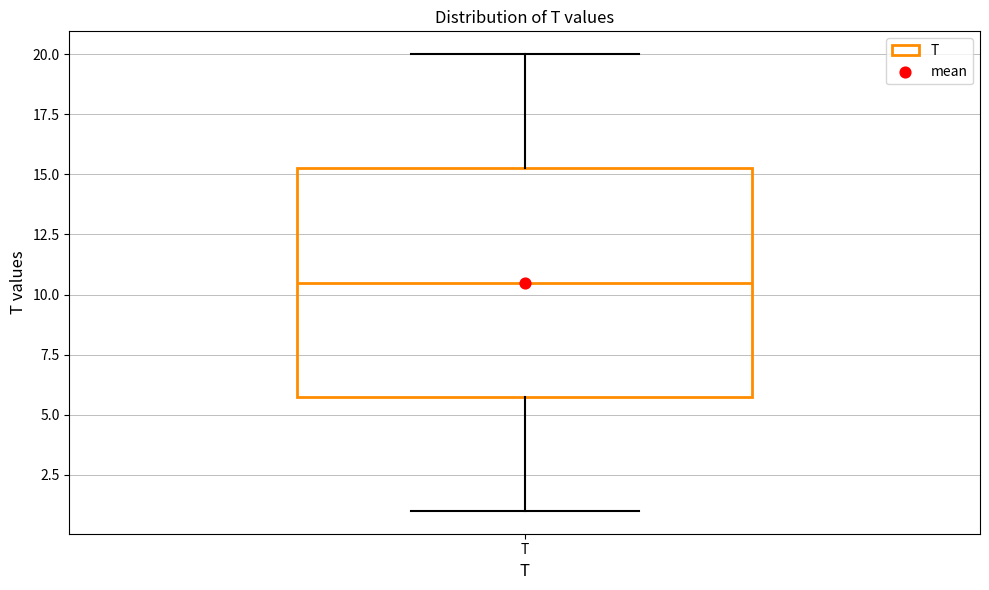

Transcribe this box plot: give where the median line is, the range the box spans, and where the two whiskers end, as read against the y-axis. The values are not printed on the chart, so give them approximately, as read against the axis.

median 10.5, box 6.0 to 15.5, whiskers 1.0 to 20.0